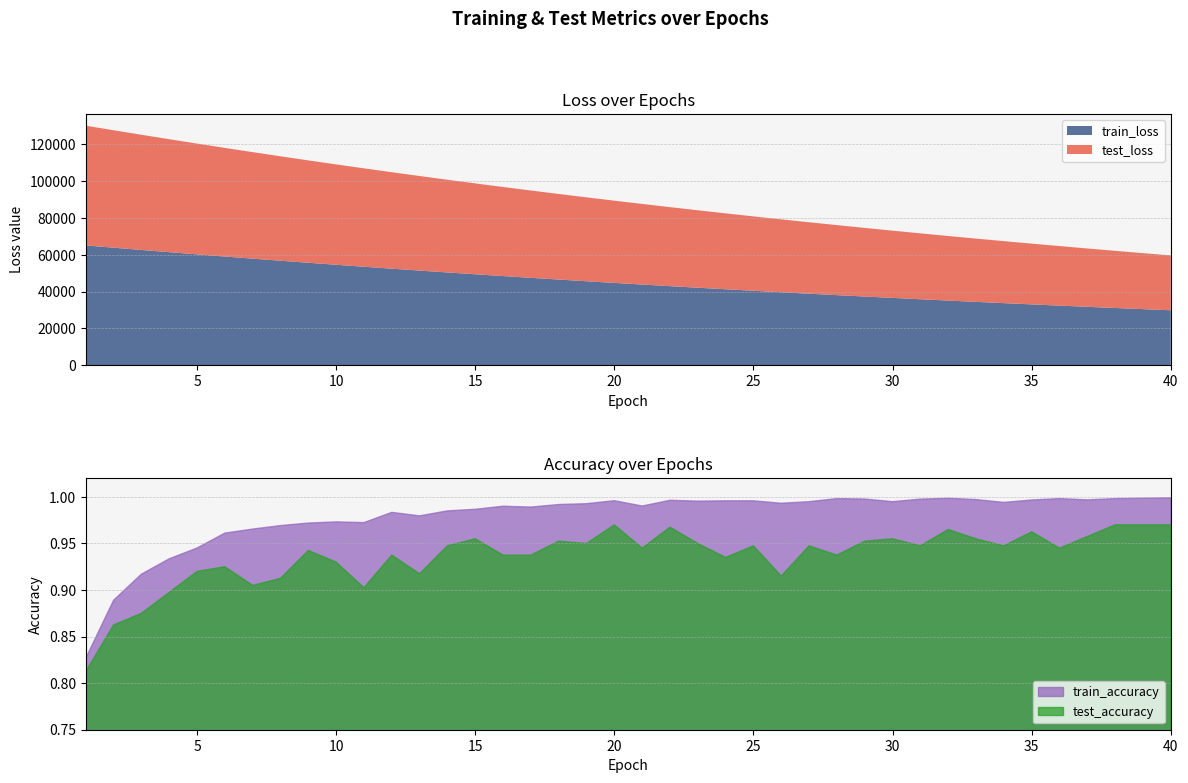

What is the average value of the train_loss series?

45388.0